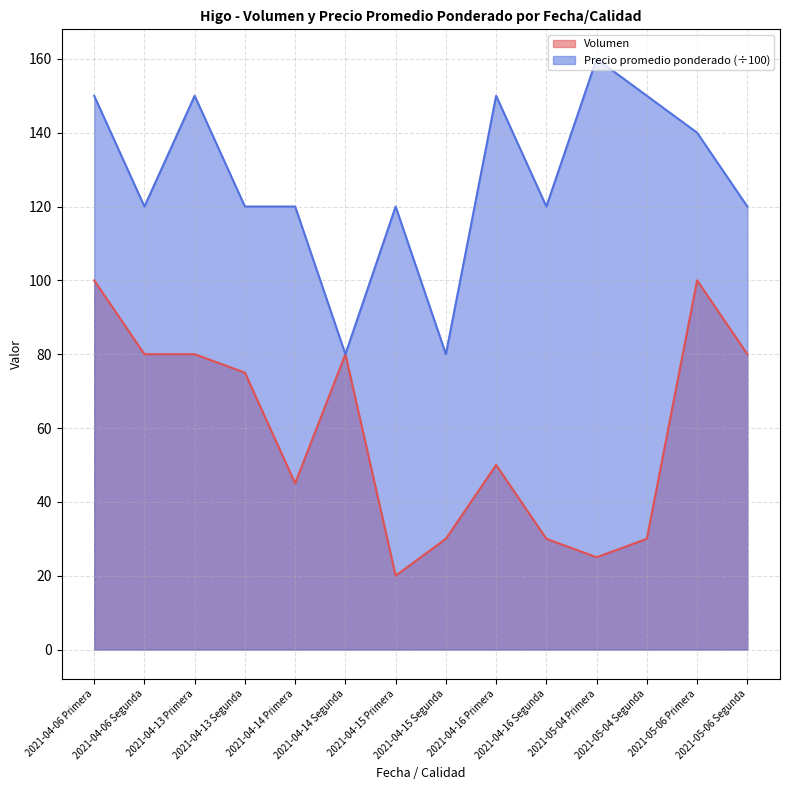

What is the difference between the maximum and second lowest values in the Volumen series?

75